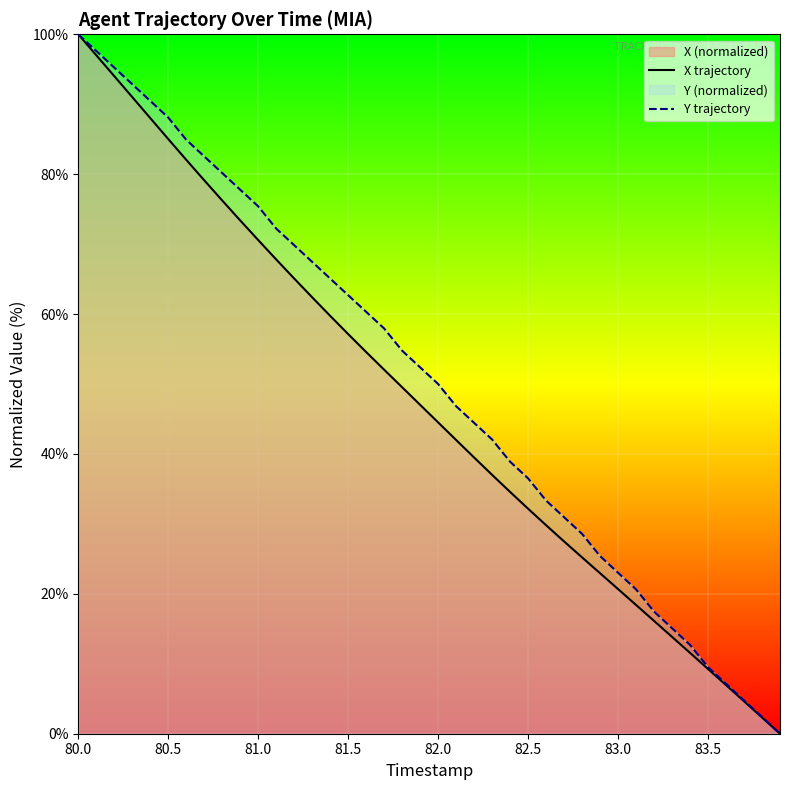

At which category is the sum across all series the highest?

80.0